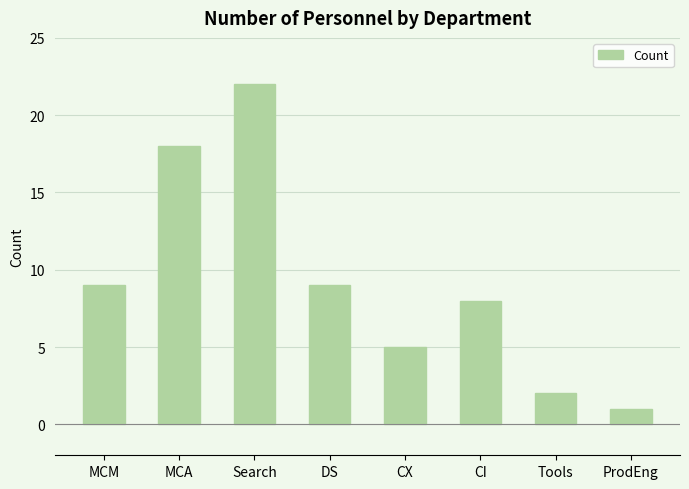

True or false: the data shows 32 at MCA.

False